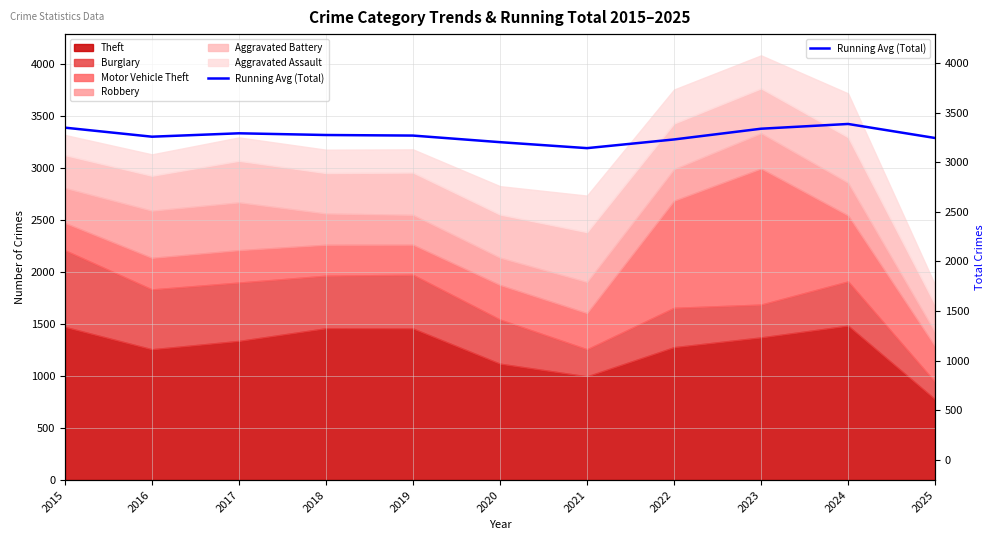

The chart shows a value of 1560.2 at 2015. True or false?

False